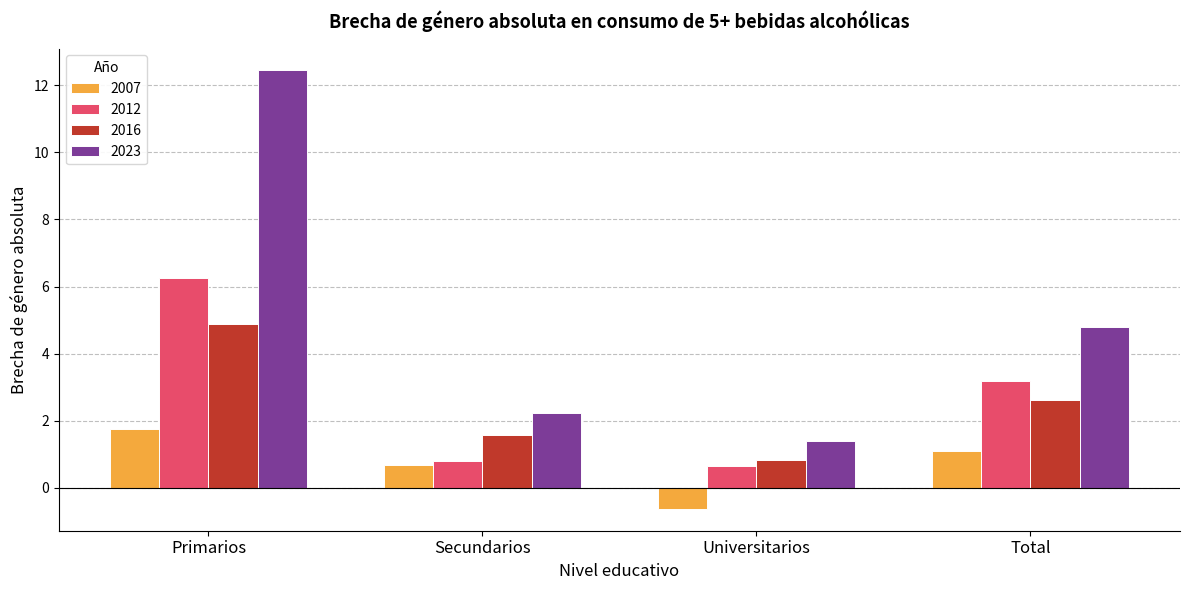

Count the number of data series in this chart.

4